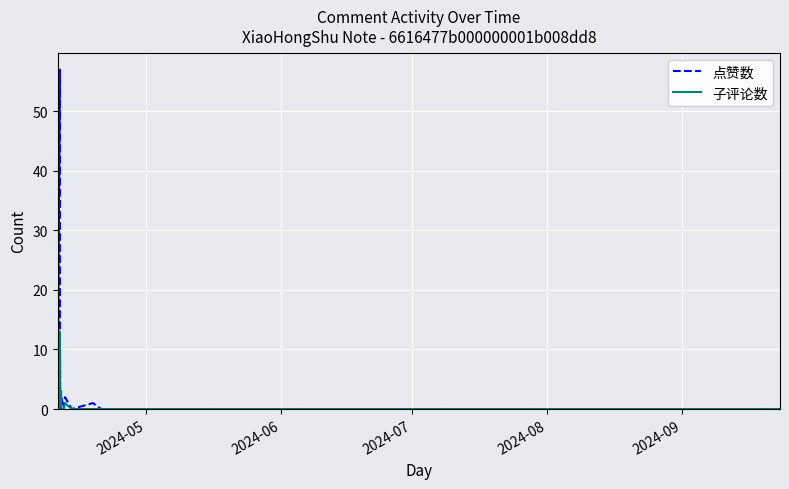

Which series has the largest total across all categories?

点赞数